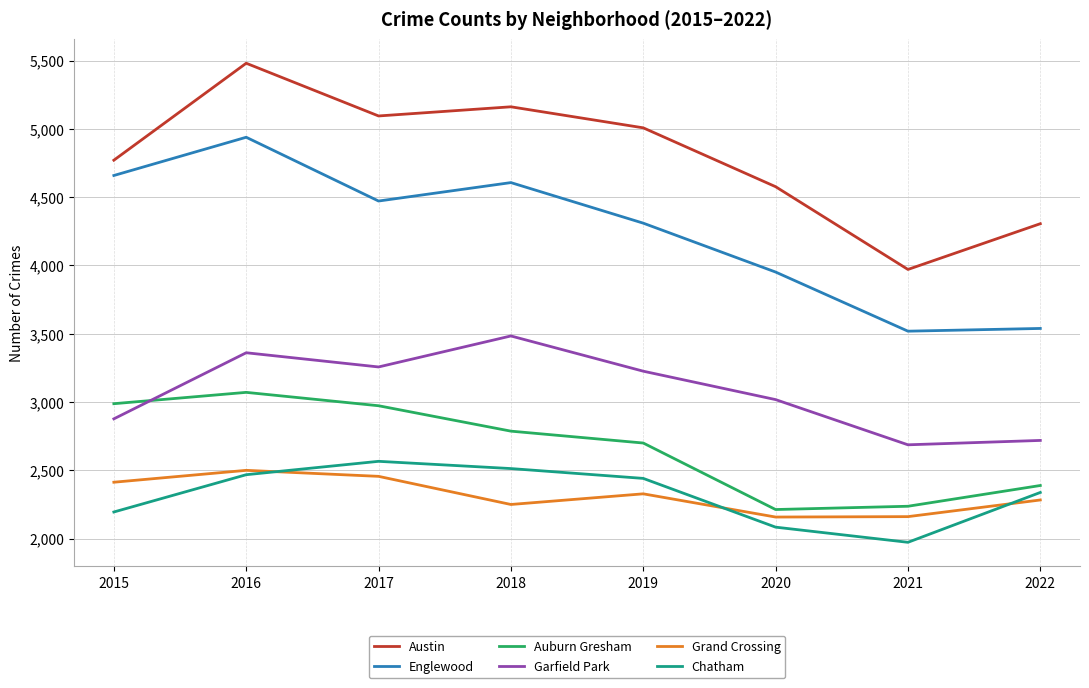

What is the difference between the highest and lowest values at 2015?

2576